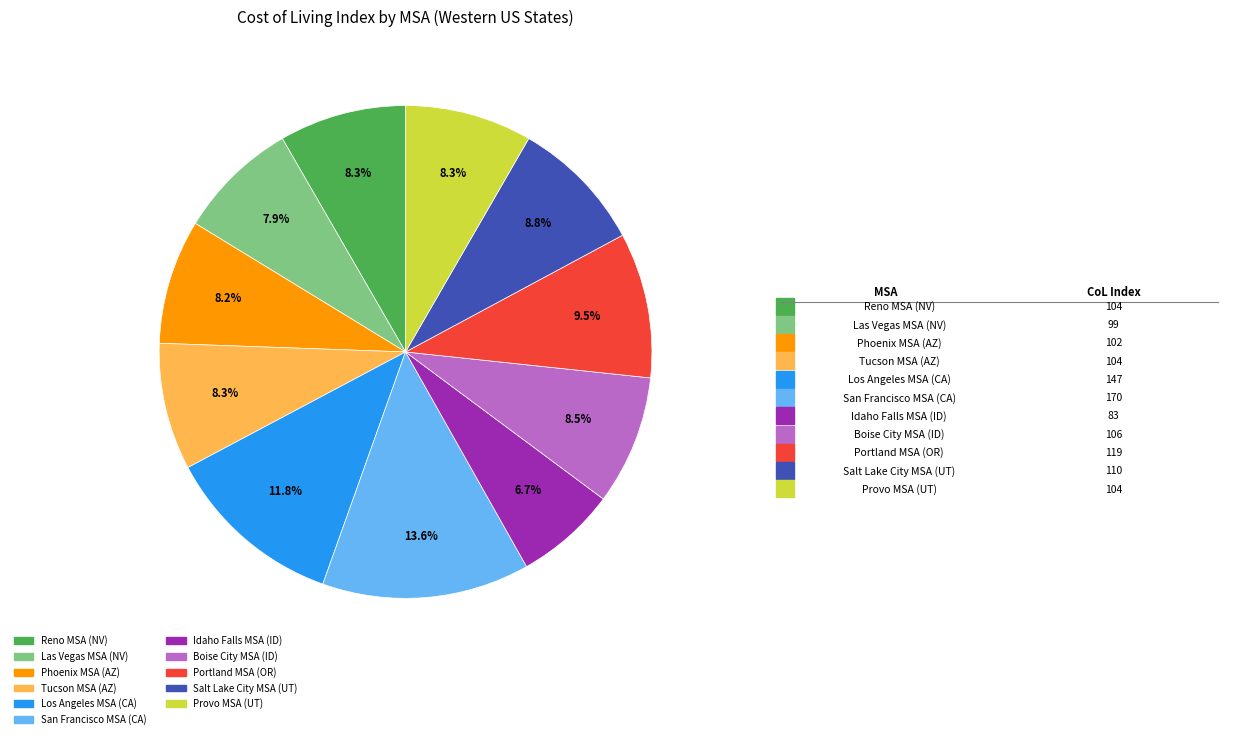

Count the number of slices in the pie.

11